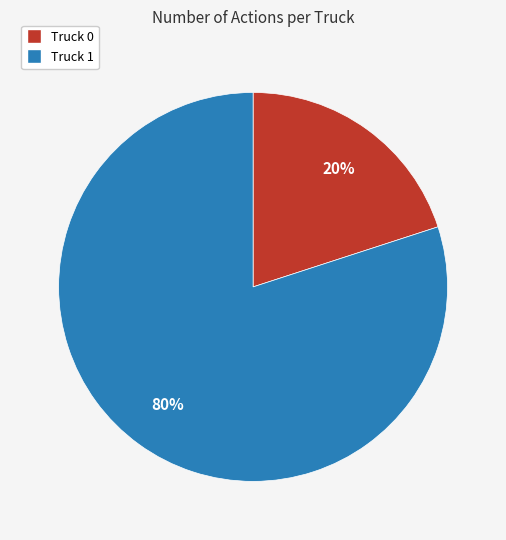

Does any single category account for the majority?

Yes